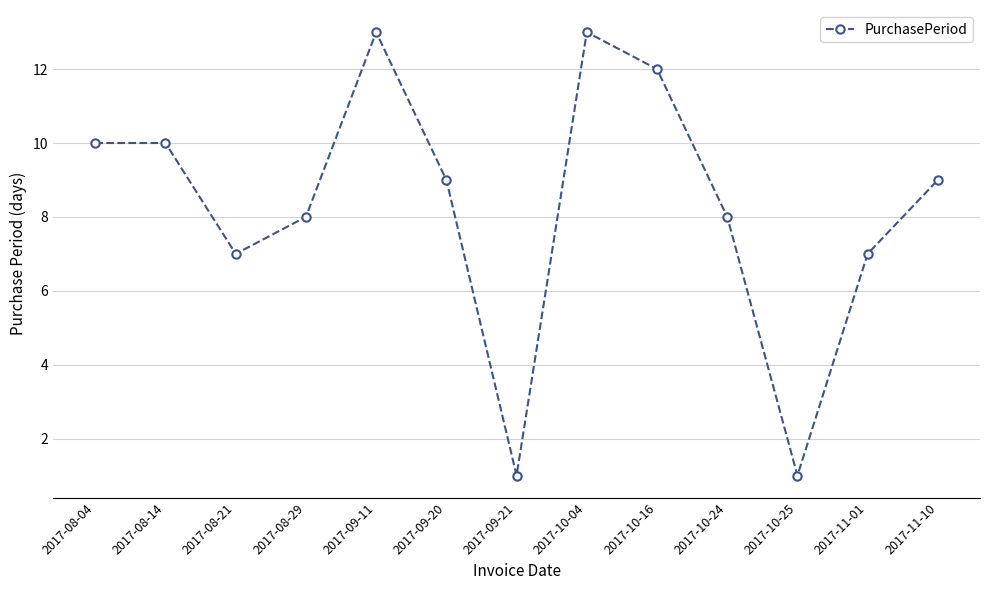

What is the maximum value shown in the chart?

13